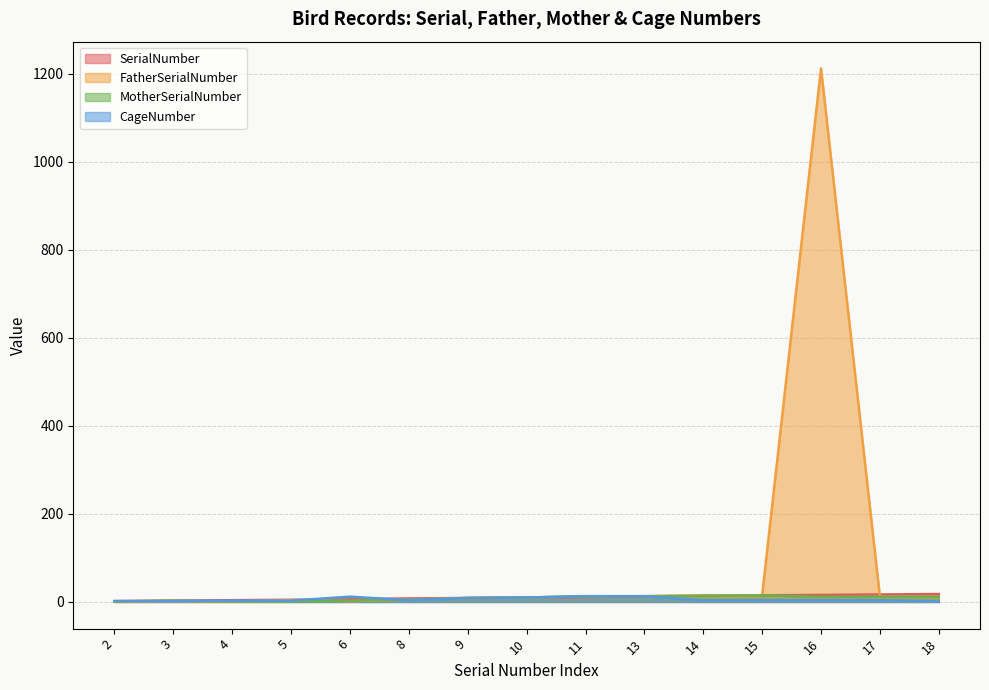

What is the total value across all series at 2?

6